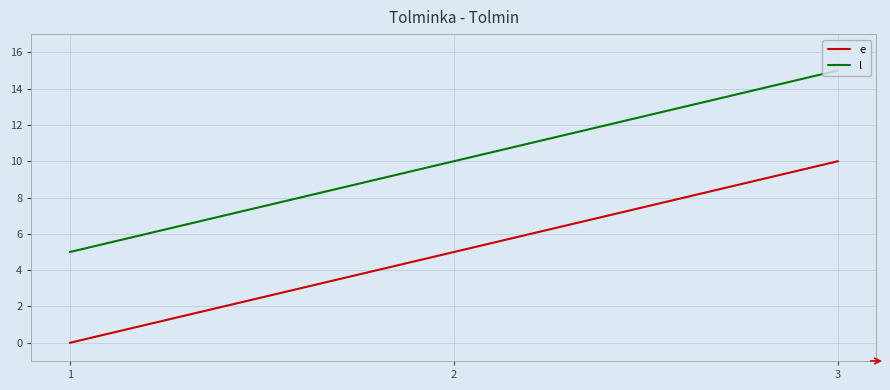

What is the spread (max minus min) of values at 2?

5